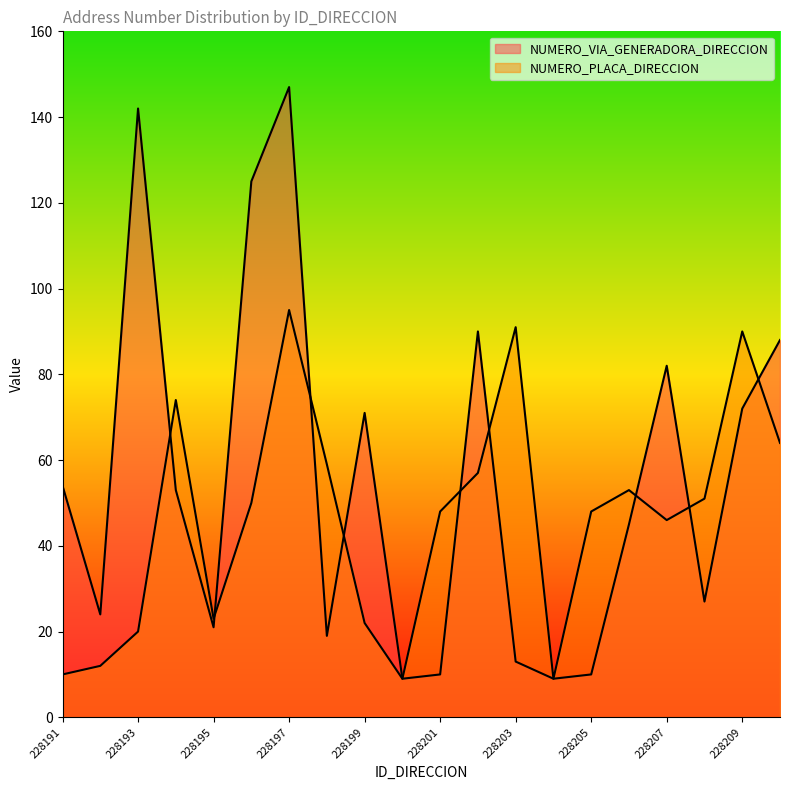

What is the spread (max minus min) of values at 228210?

24